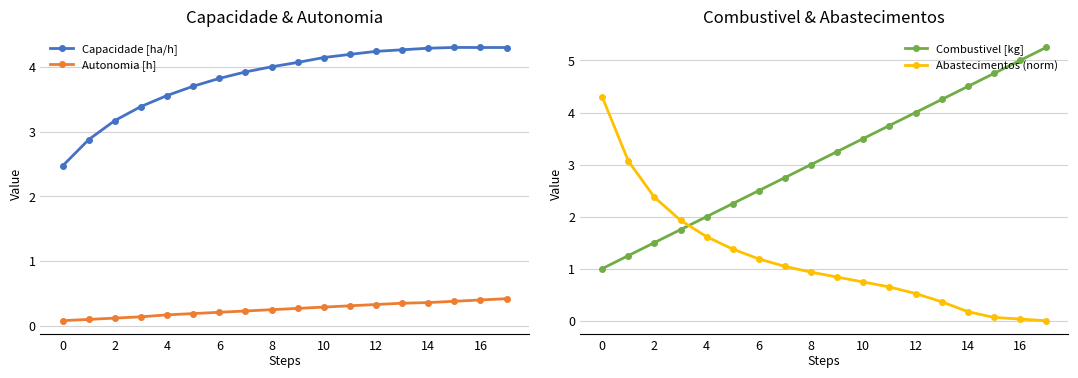

What is the spread (max minus min) of values at 12?

3.6